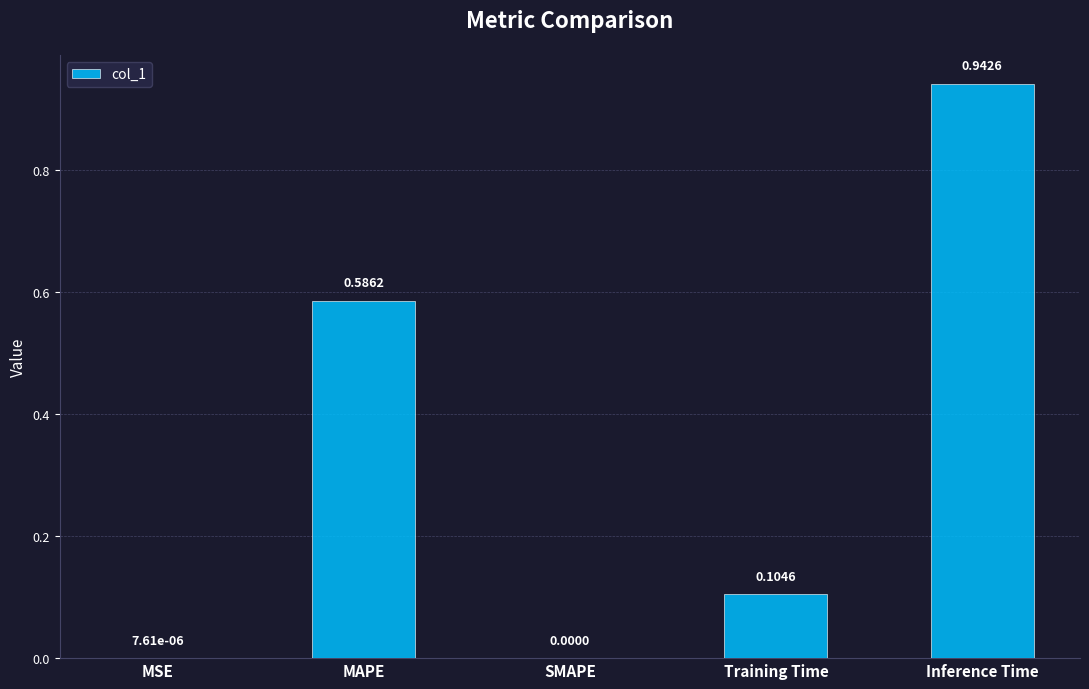

At which category does the chart reach its peak across all series?

Inference Time